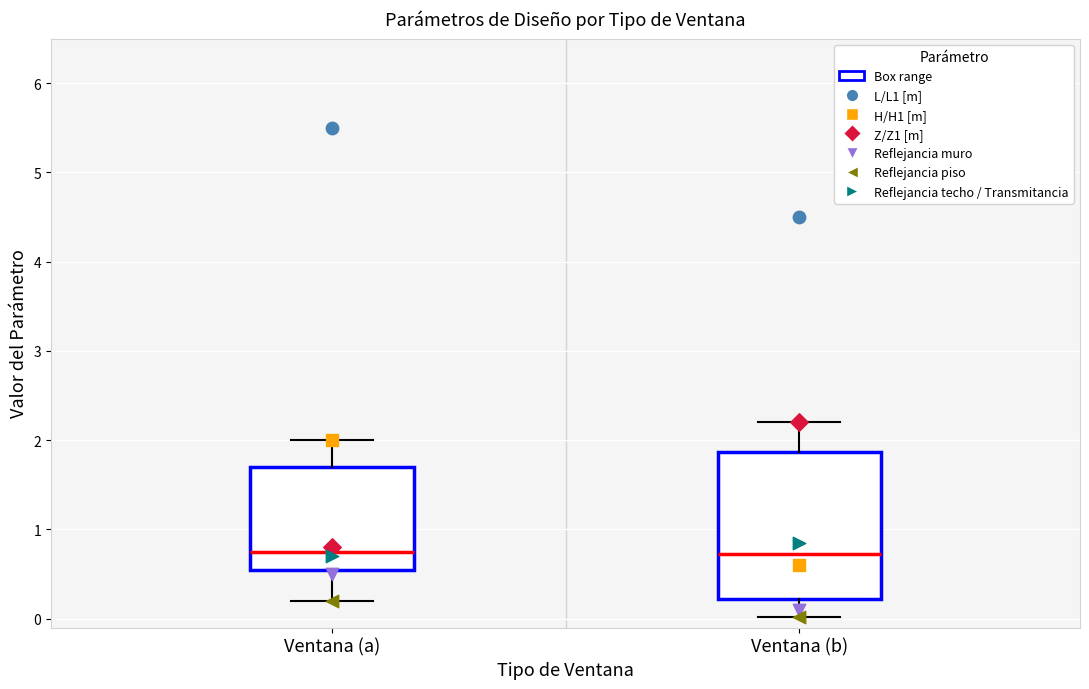

Where is the lower edge of the box for Ventana (a) on the y-axis? The values are not printed on the chart, so give them approximately, as read against the axis.

0.6